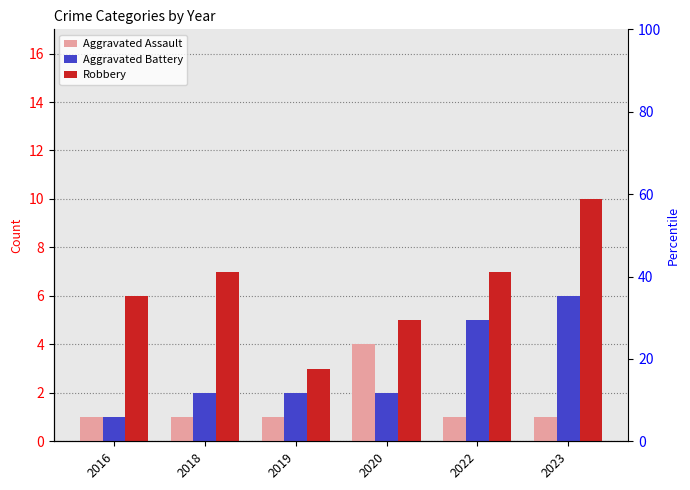

Reading left to right, list all the values displayed in this chart.

Aggravated Assault: 2016=1	2018=1	2019=1	2020=4	2022=1	2023=1
Aggravated Battery: 2016=1	2018=2	2019=2	2020=2	2022=5	2023=6
Robbery: 2016=6	2018=7	2019=3	2020=5	2022=7	2023=10